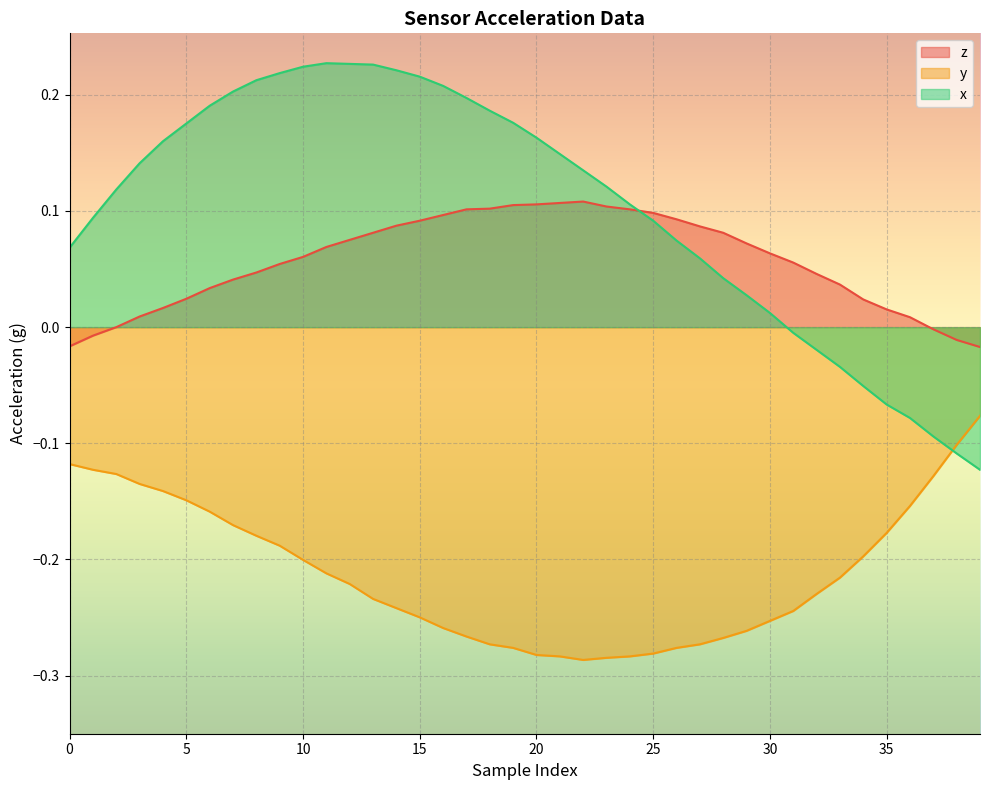

How many data points in x are above 0?

31